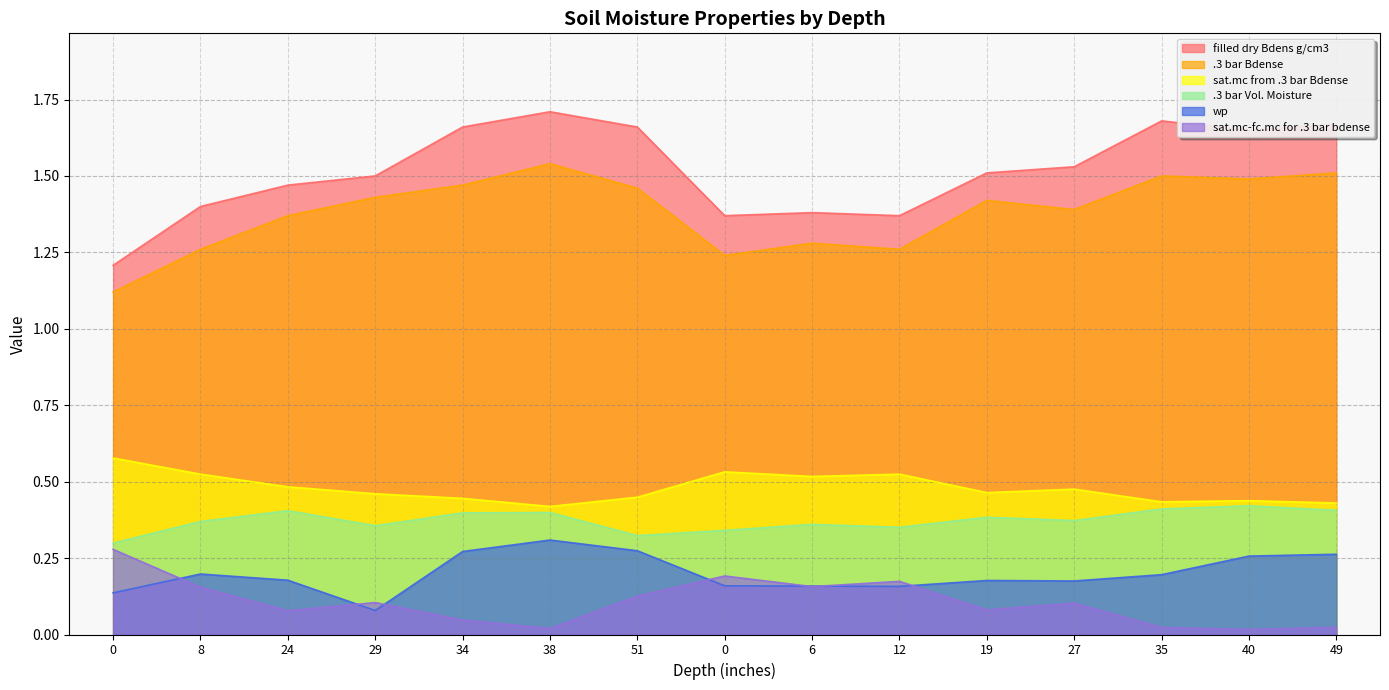

Rank the series at 12 from lowest to highest value.

wp, sat.mc-fc.mc for .3 bar bdense, .3 bar Vol. Moisture, sat.mc from .3 bar Bdense, .3 bar Bdense, filled dry Bdens g/cm3